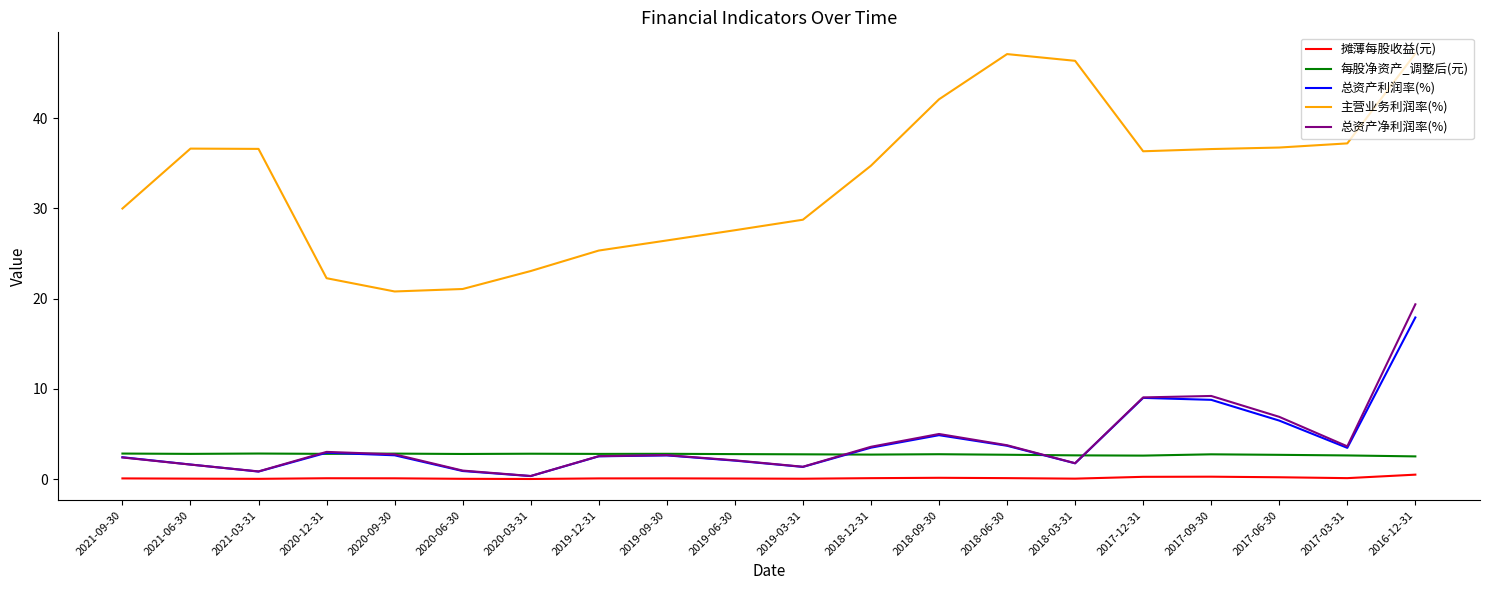

At which category is the sum across all series the highest?

2016-12-31